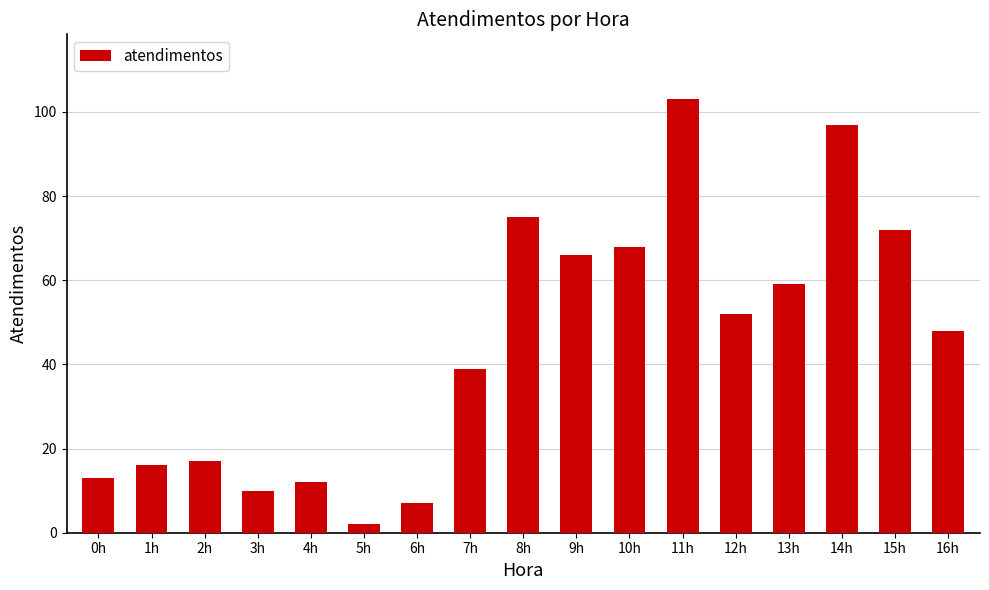

Does the chart contain stacked bars?

No